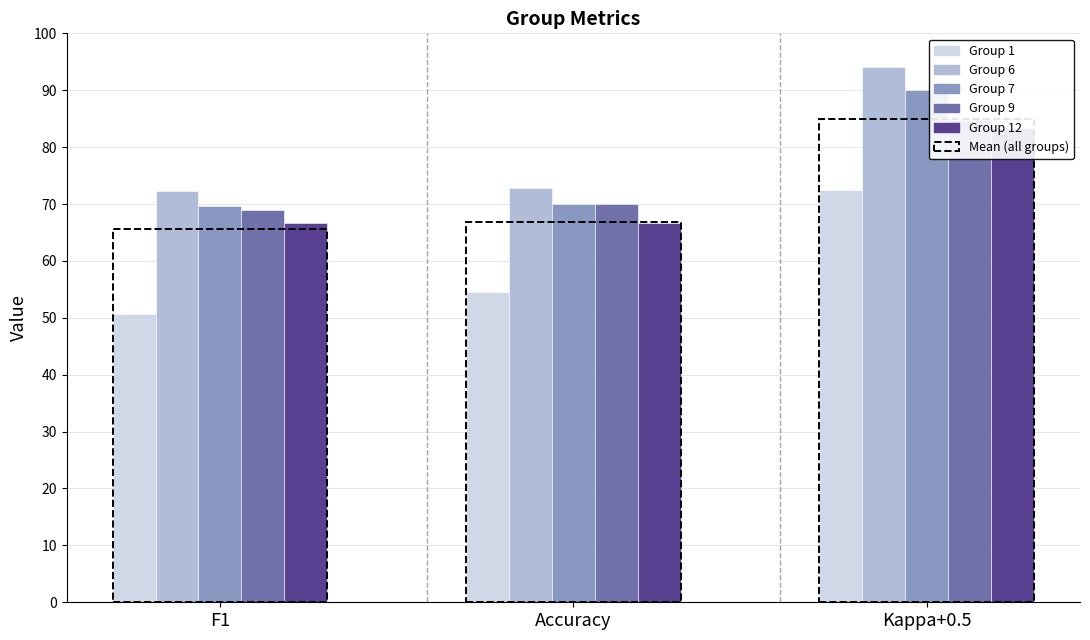

What is the label of the 3rd bar from the right?

F1